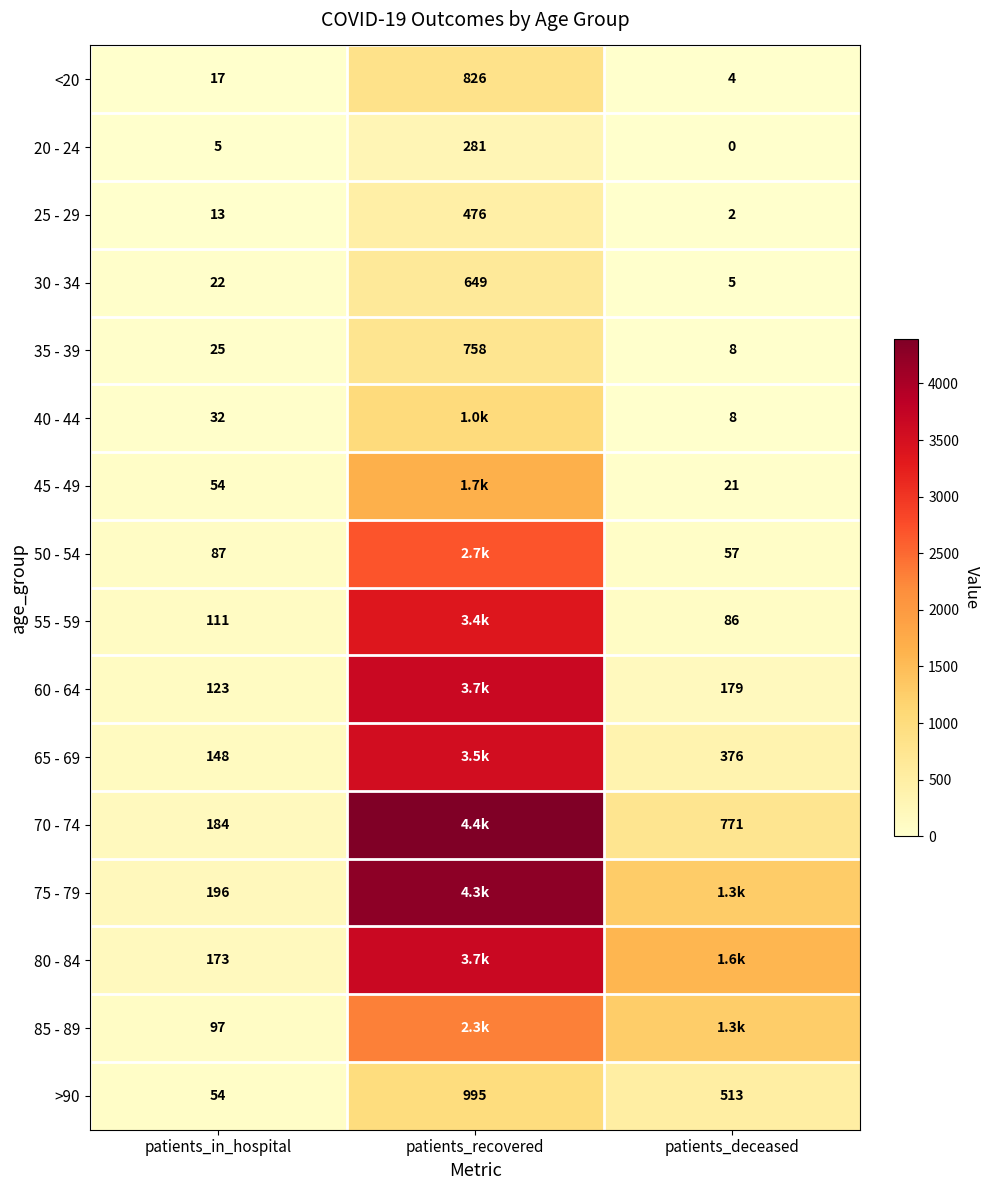

The 20 - 24 series shows 5 at patients_in_hospital. True or false?

True